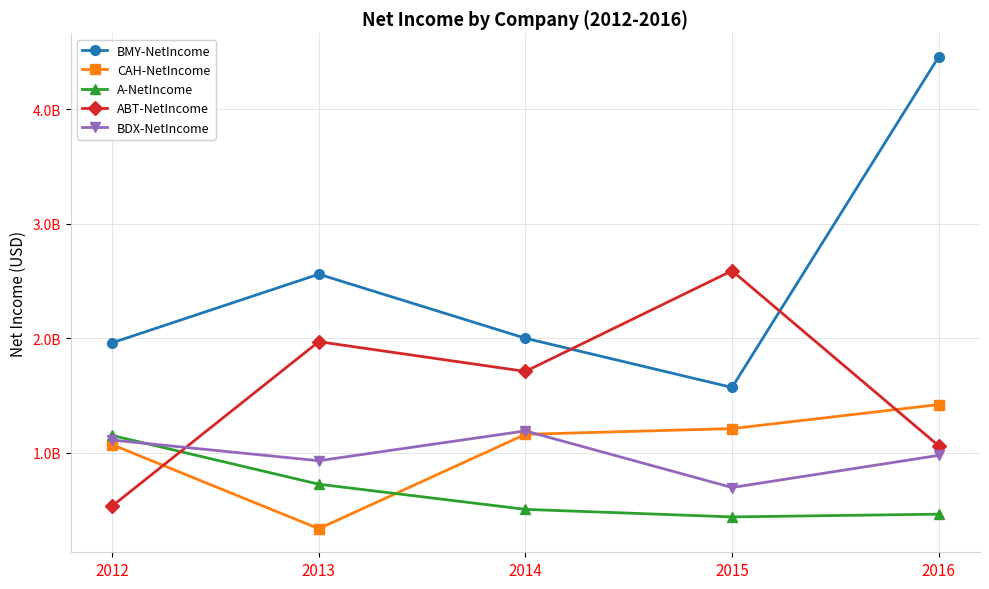

Reading left to right, what are all the values shown in this chart?

BMY-NetIncome: 1960000000	2560000000	2000000000	1570000000	4460000000
CAH-NetIncome: 1070000000	335000000	1160000000	1210000000	1420000000
A-NetIncome: 1150000000	724000000	504000000	438000000	462000000
ABT-NetIncome: 533000000	1970000000	1710000000	2590000000	1060000000
BDX-NetIncome: 1110000000	929000000	1190000000	695000000	976000000